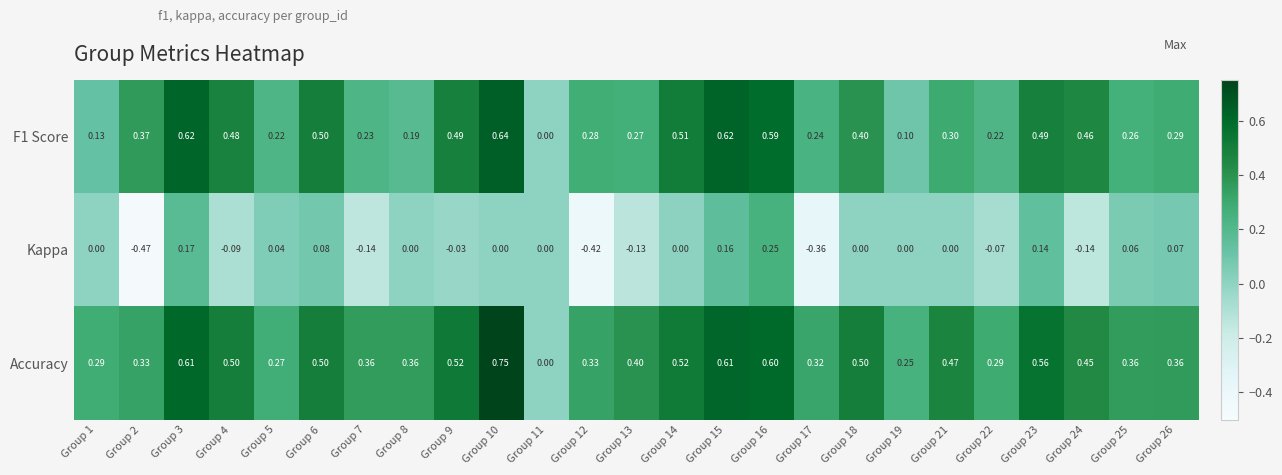

Which series changed the most between Group 12 and Group 23?

Kappa